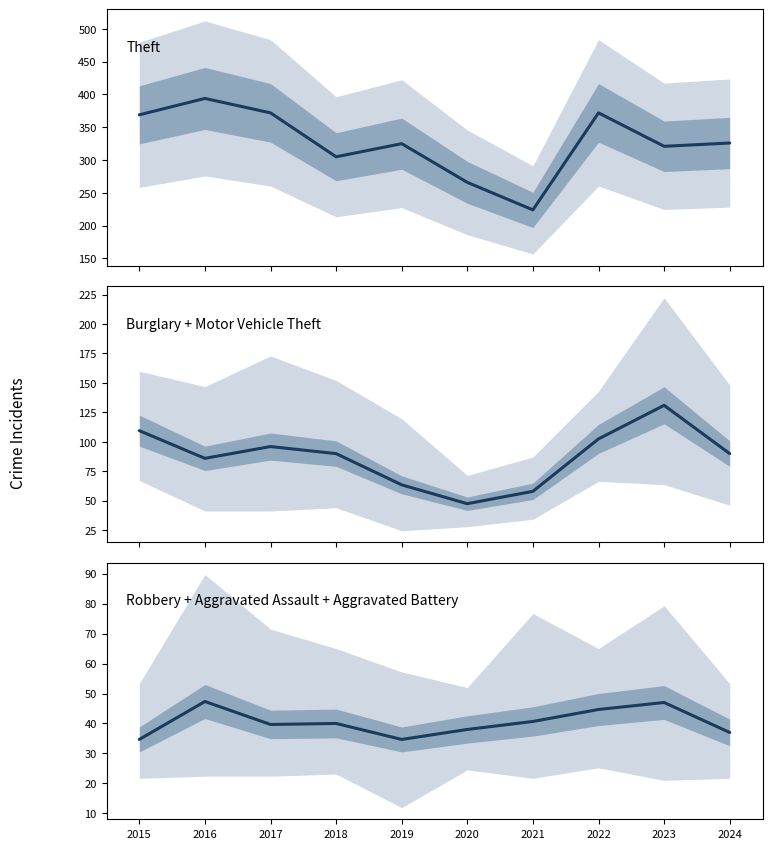

The value of Theft at 2021 is 96.4. True or false?

False